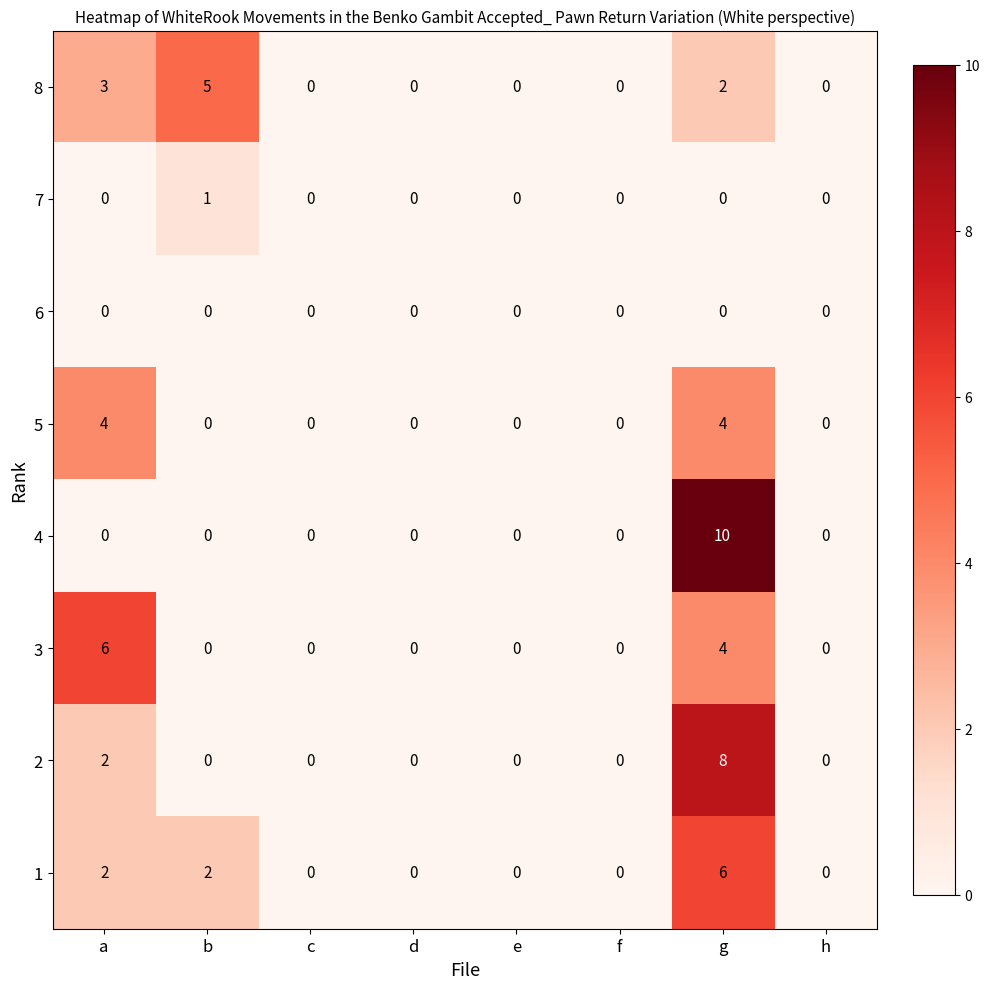

How many positive values does the 7 series have?

1